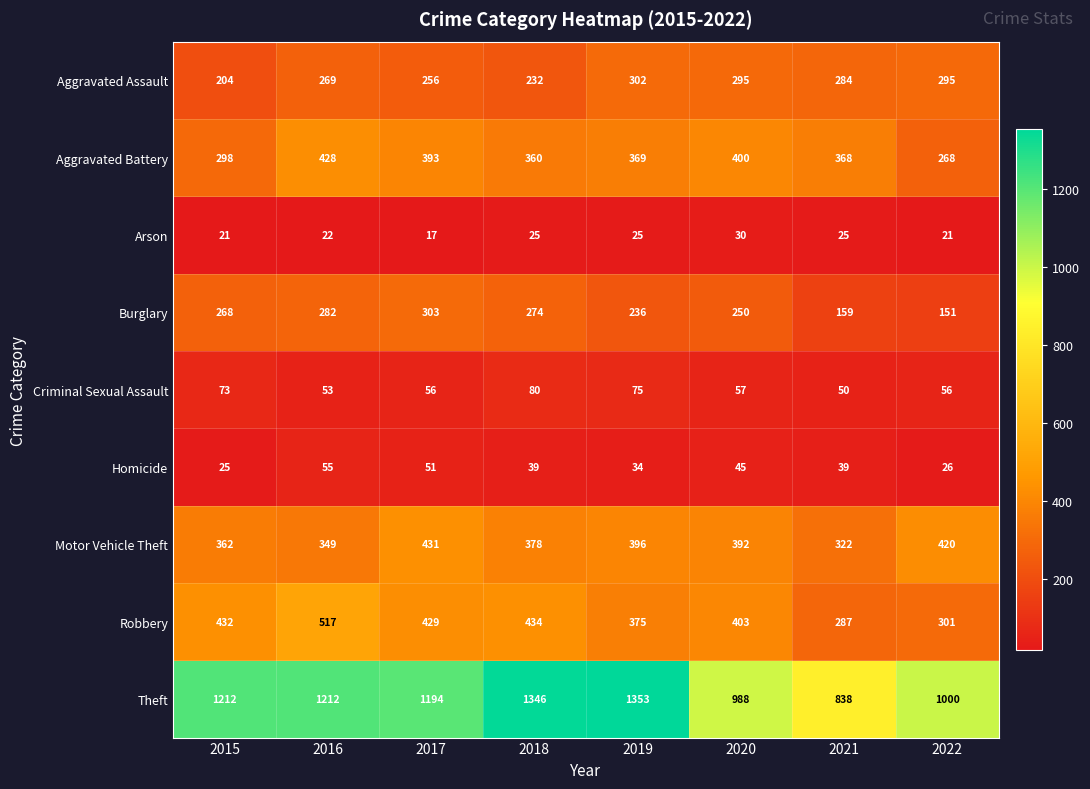

Is it true that Aggravated Assault equals 273 at 2015?

False